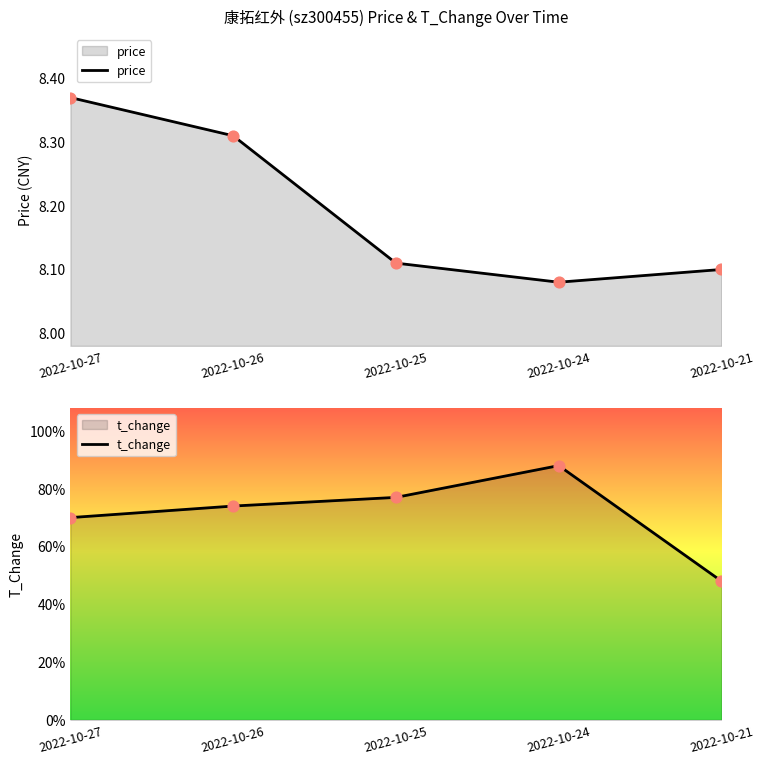

What are all the series names shown in the legend?

price, t_change